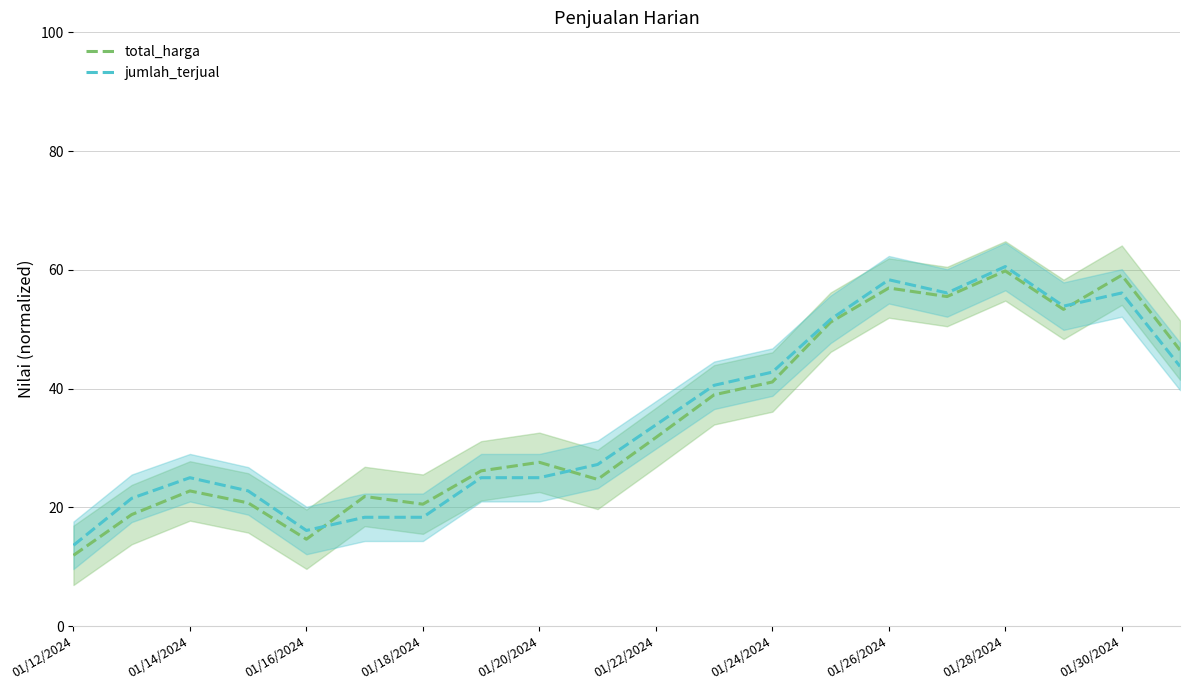

True or false: jumlah_terjual has a value of 55.9 at 01/22/2024.

False